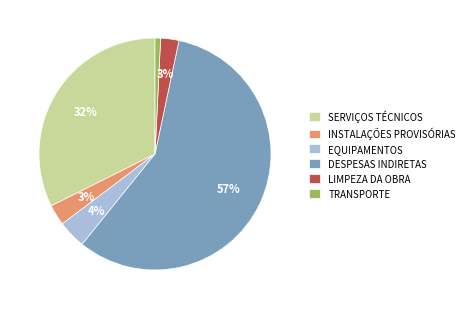

The INSTALAÇÕES PROVISÓRIAS slice represents 3% of the pie. True or false?

True